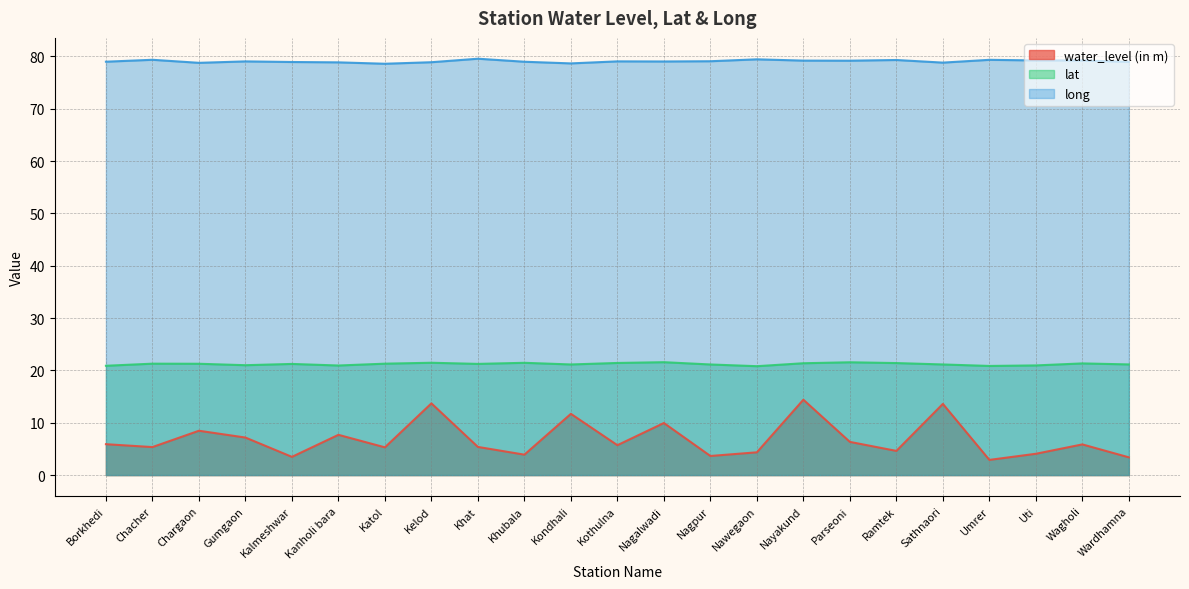

At which category does the chart reach its peak across all series?

Khat